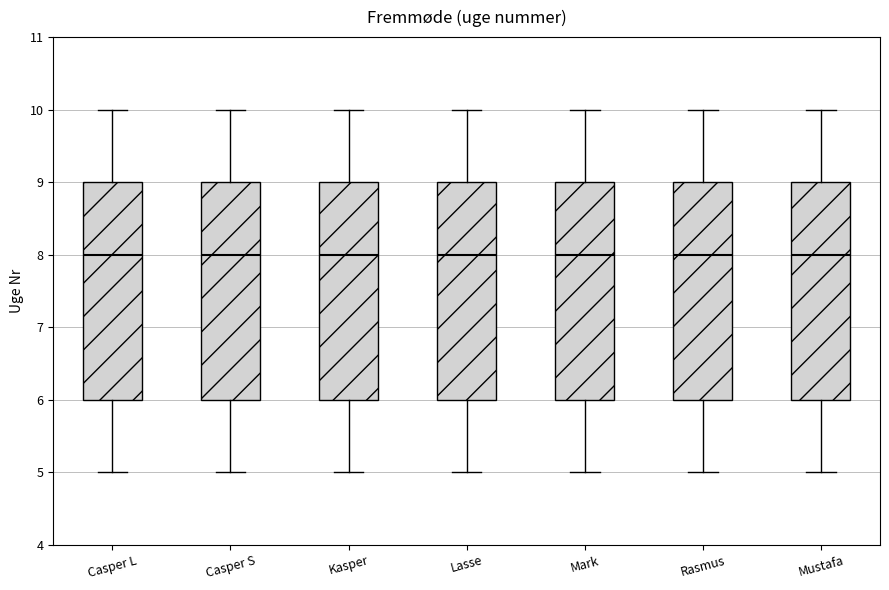

Reading left to right, transcribe this box plot: for each box, give where its median line is, the range the box spans, and where its two whiskers end, as read against the y-axis. The values are not printed on the chart, so give them approximately, as read against the axis.

Casper L: median 8, box 6 to 9, whiskers 5 to 10
Casper S: median 8, box 6 to 9, whiskers 5 to 10
Kasper: median 8, box 6 to 9, whiskers 5 to 10
Lasse: median 8, box 6 to 9, whiskers 5 to 10
Mark: median 8, box 6 to 9, whiskers 5 to 10
Rasmus: median 8, box 6 to 9, whiskers 5 to 10
Mustafa: median 8, box 6 to 9, whiskers 5 to 10